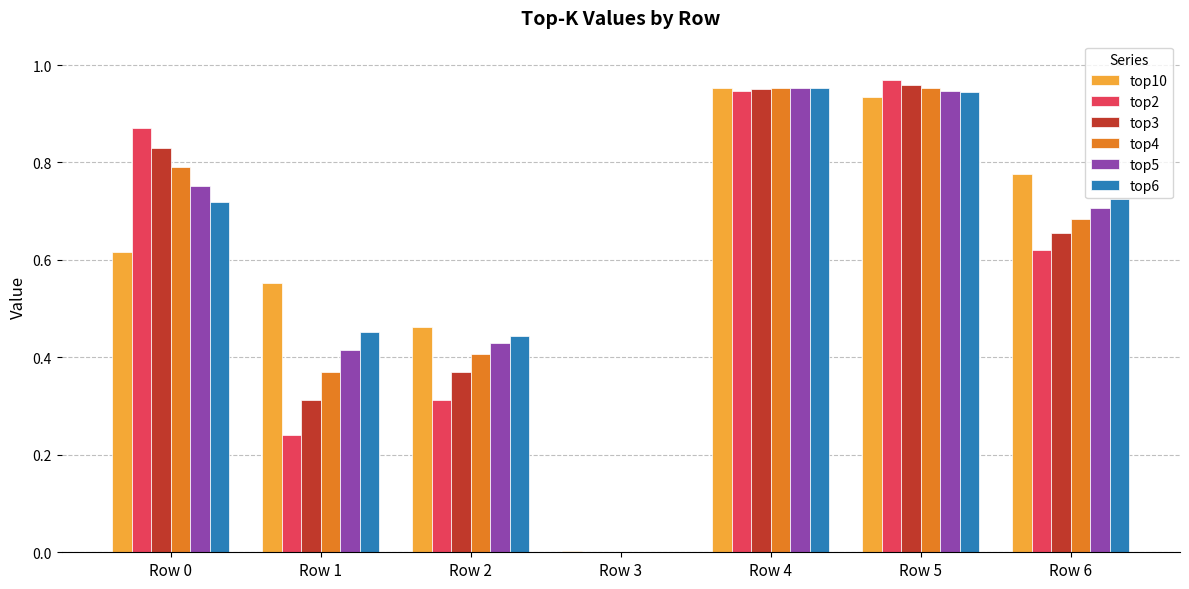

What are all the series names shown in the legend?

top10, top2, top3, top4, top5, top6